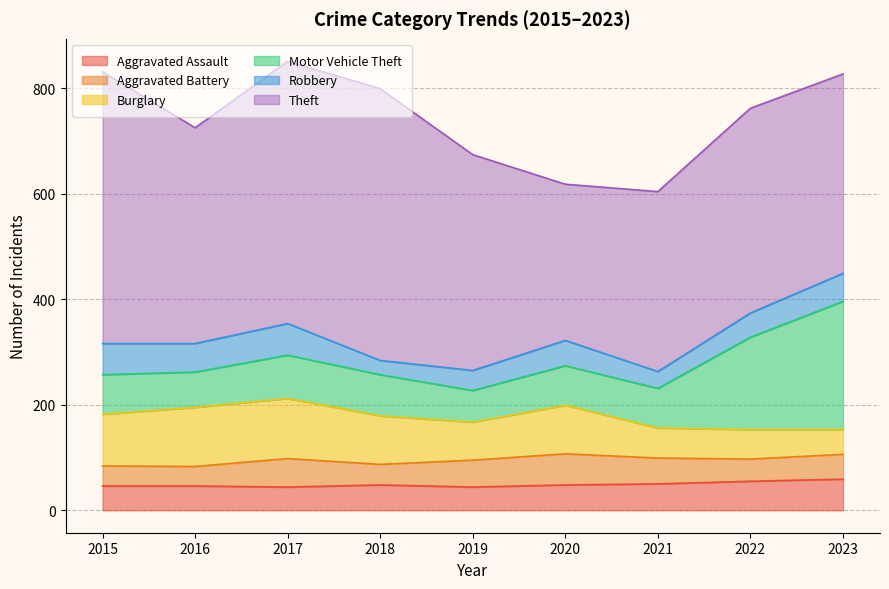

Which series changed the most between 2015 and 2020?

Theft